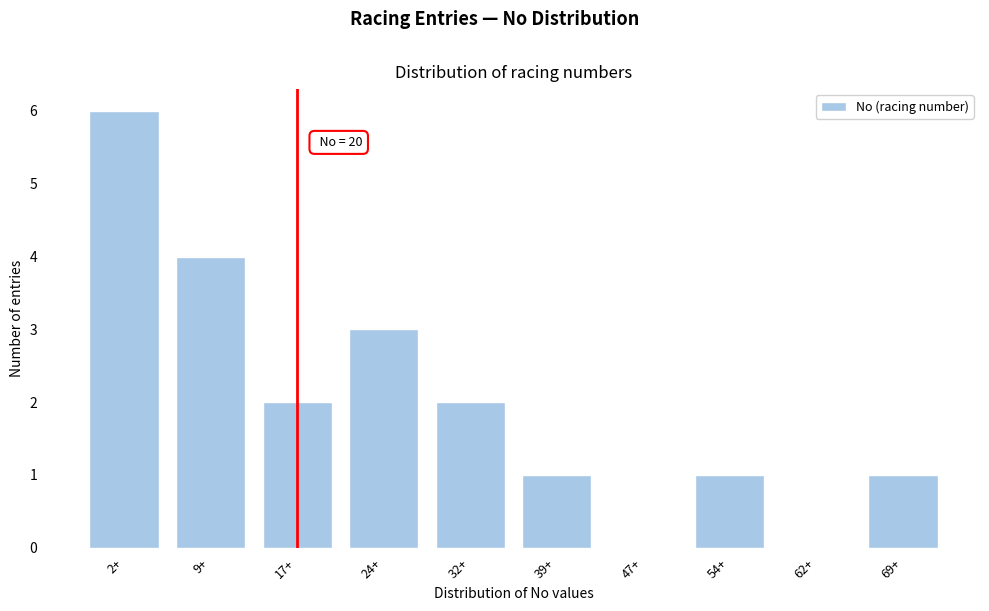

Reading right to left, what are all the values shown in this chart?

69+=1	62+=0	54+=1	47+=0	39+=1	32+=2	24+=3	17+=2	9+=4	2+=6